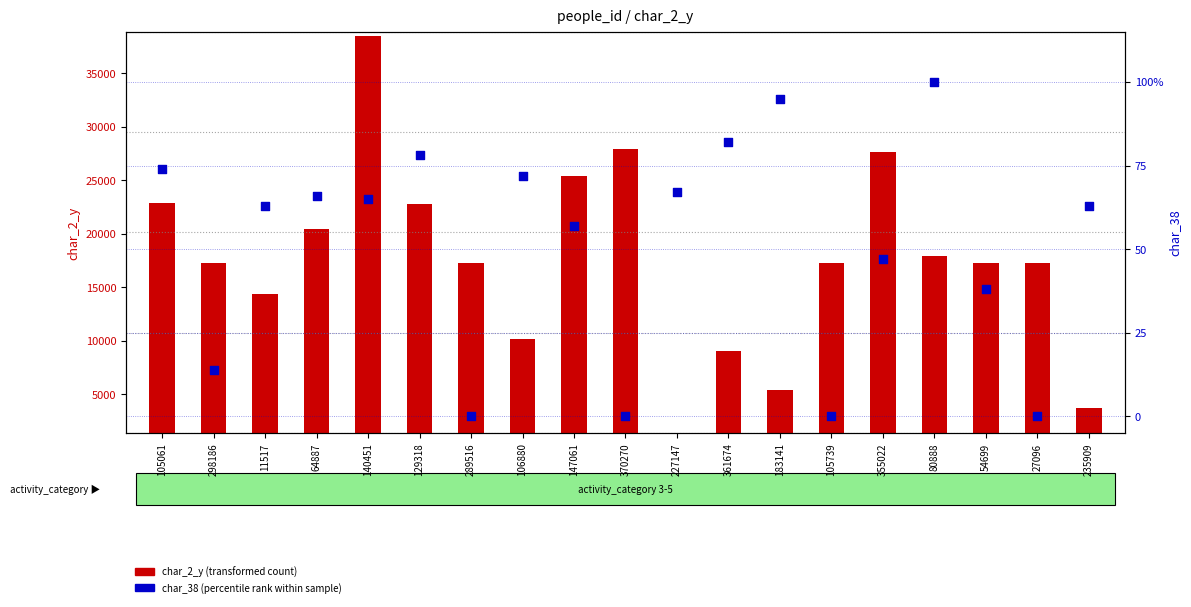

Is the value of char_38 (percentile rank within sample) at 106880 greater than the value of char_2_y (transformed count) at 235909?

No